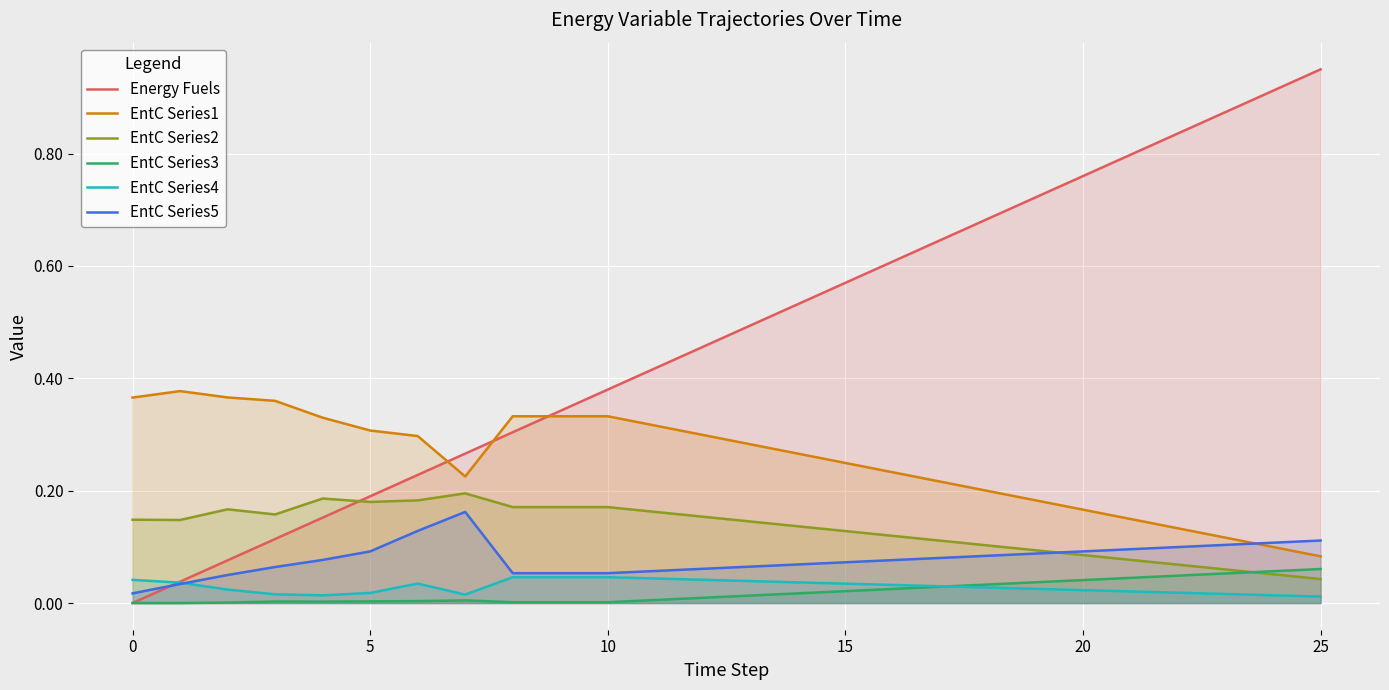

Is it true that EntC Series3 equals 0.0 at 22?

True